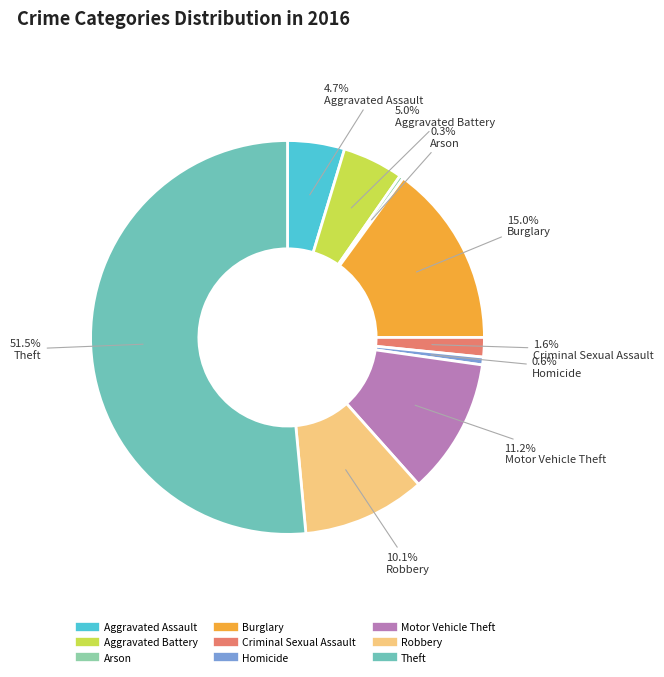

What percentage do Burglary and Motor Vehicle Theft together represent?

26.2%